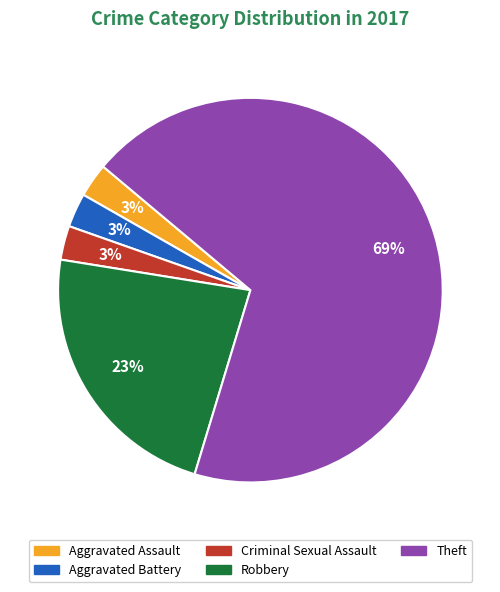

Is the sum of Theft and Aggravated Battery greater than half?

Yes